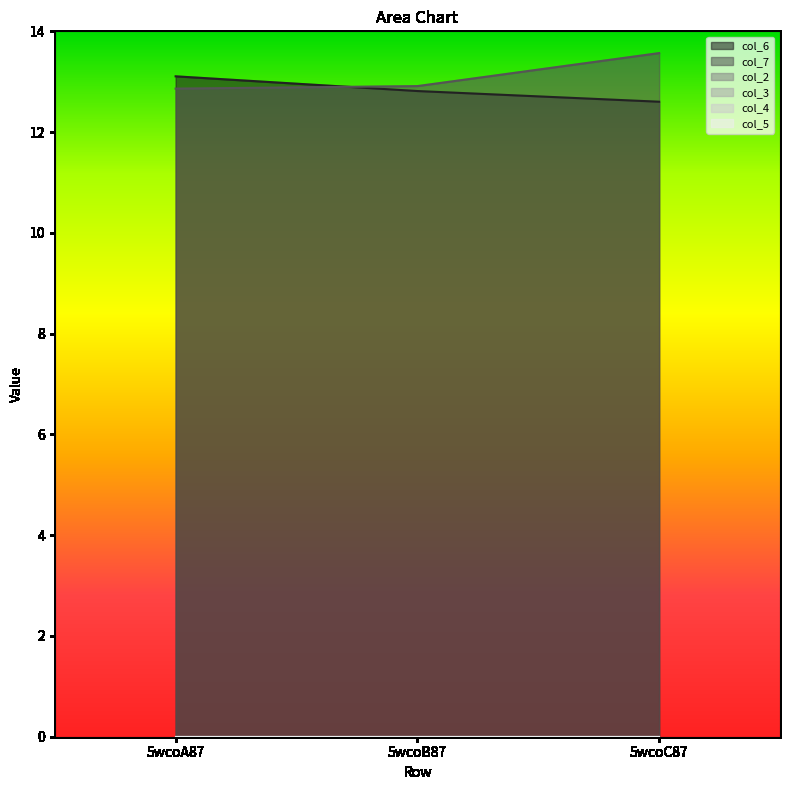

Rank the series by their maximum value, from lowest to highest.

col_2, col_3, col_4, col_5, col_6, col_7